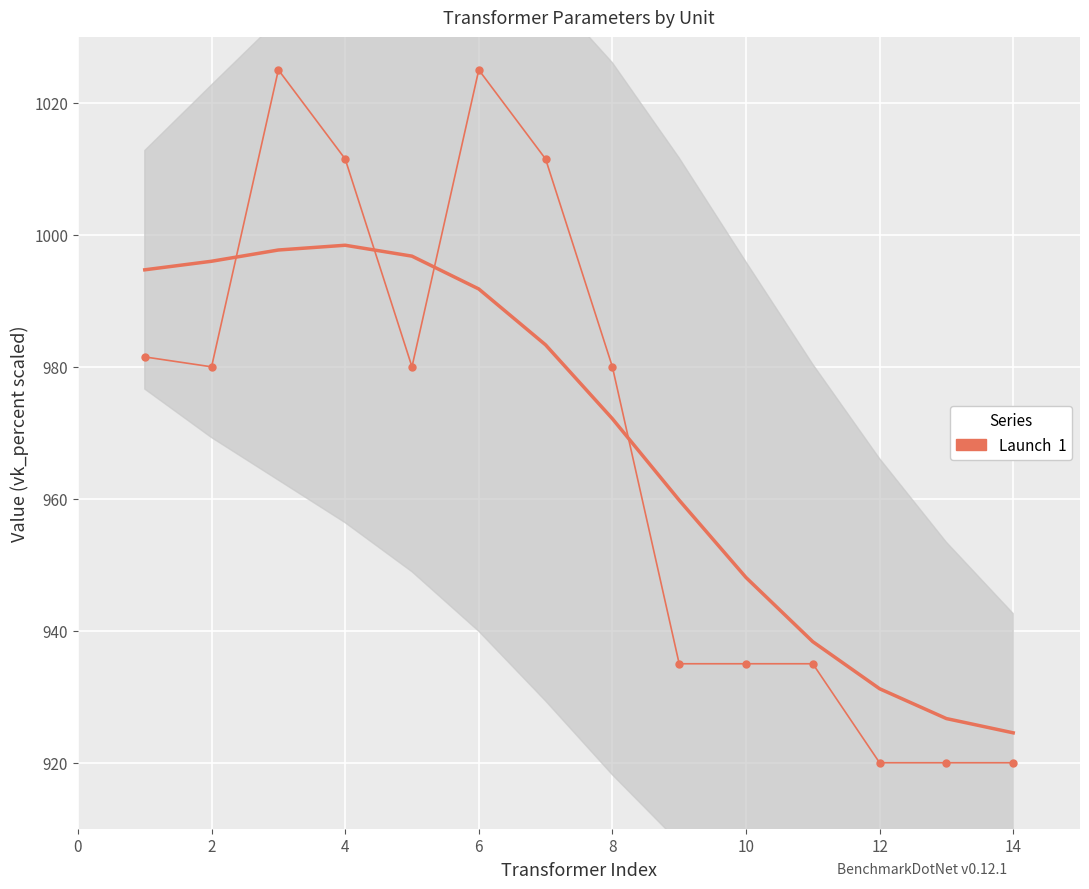

The chart shows a value of 365.9 at 10. True or false?

False